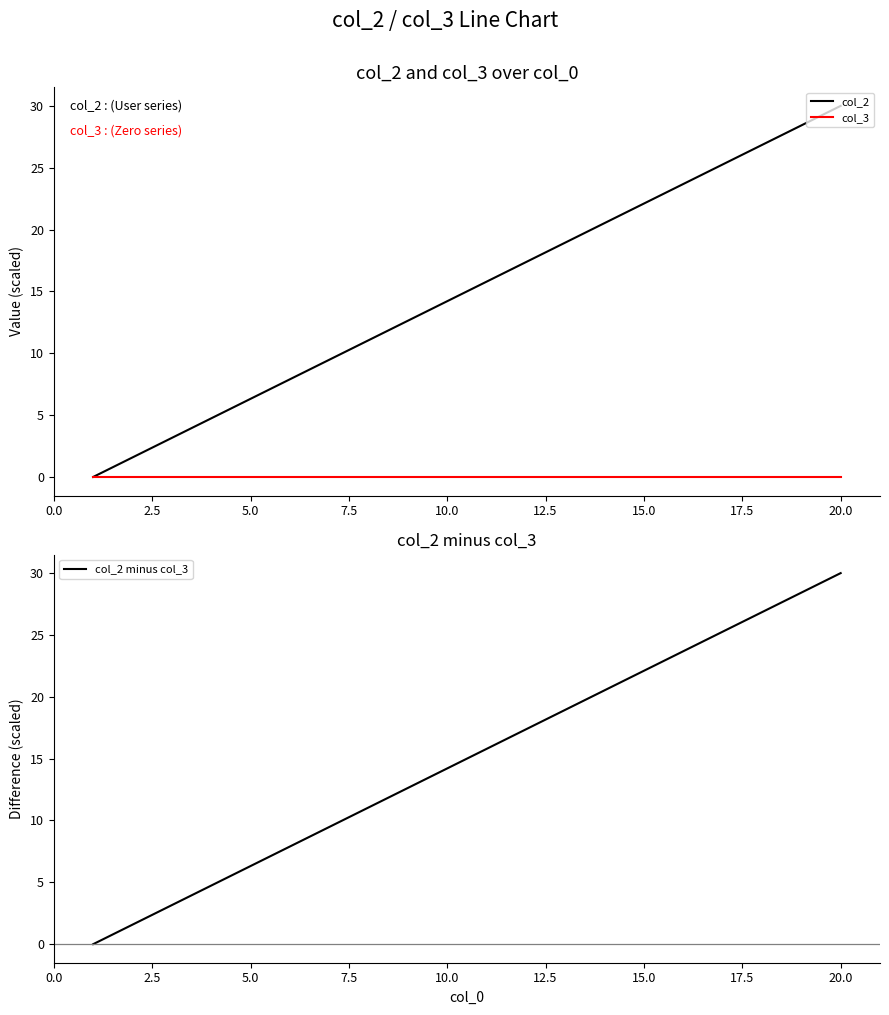

The value of col_2 at 20.0 is 50.8. True or false?

False